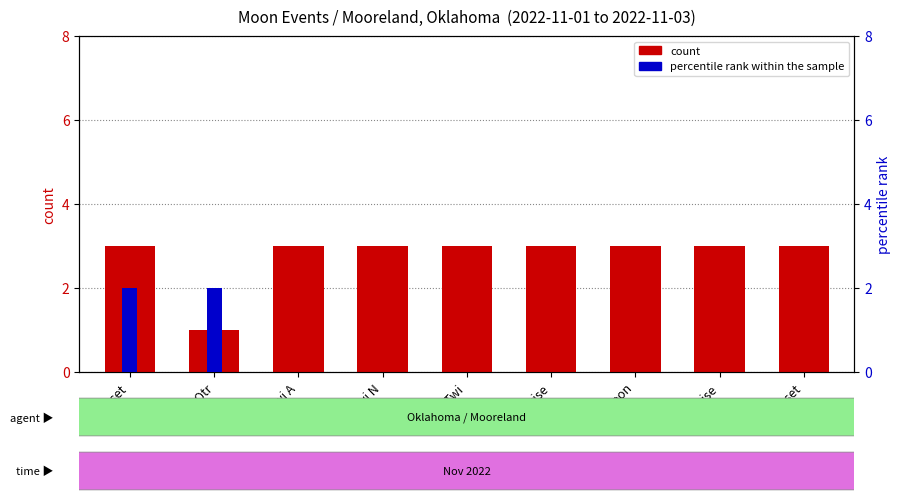

Rank the series at Twi A from highest to lowest value.

count, percentile rank within the sample